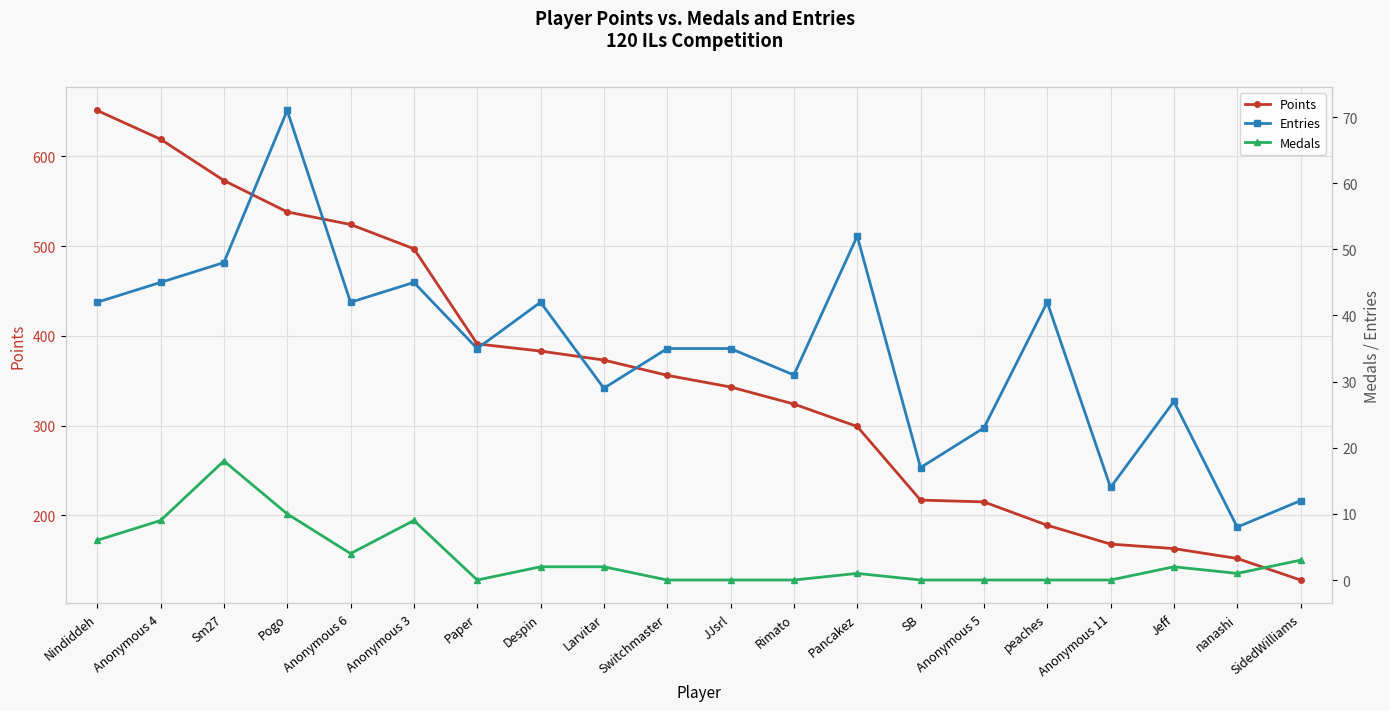

At which category does Entries reach its first local valley?

Anonymous 6